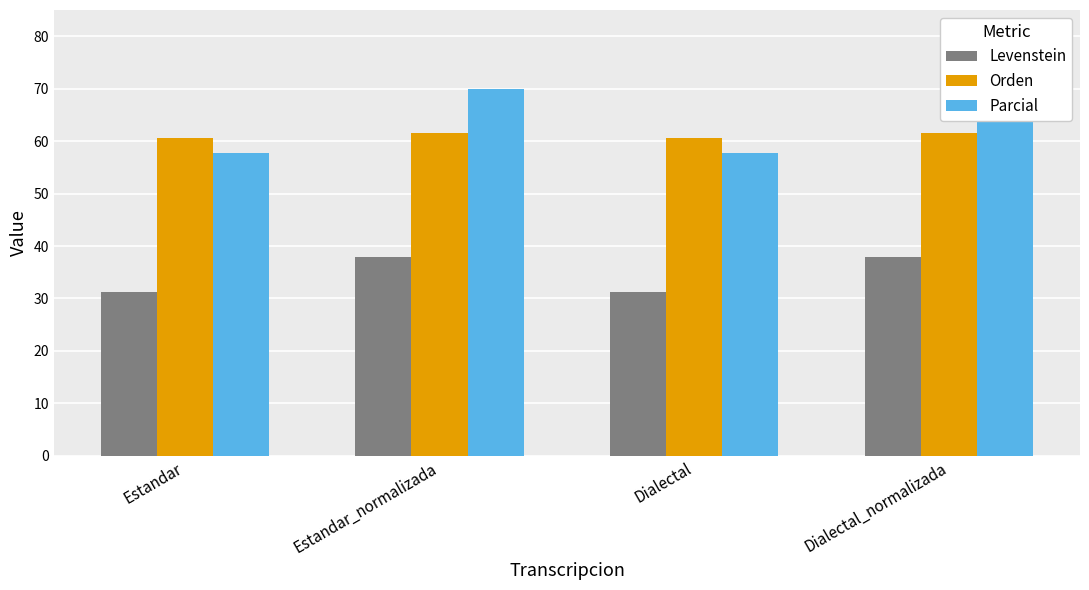

Where is Orden nearest to the value 61?

Estandar